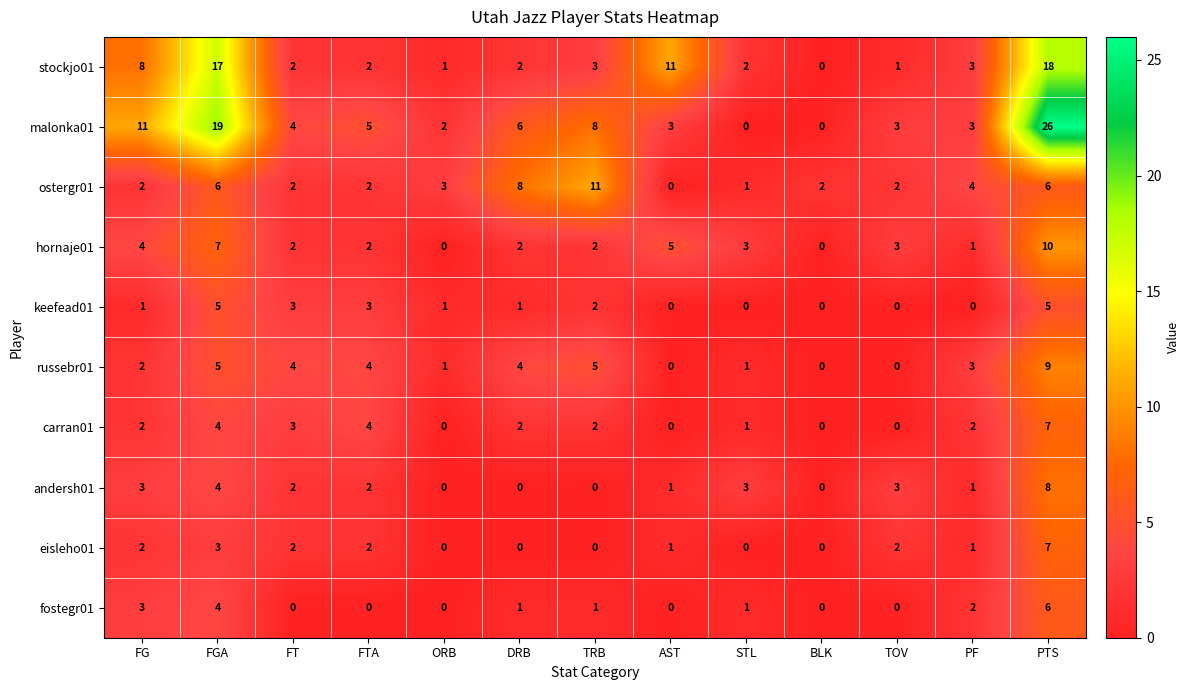

What is the difference between the maximum and minimum values in the eisleho01 series?

7